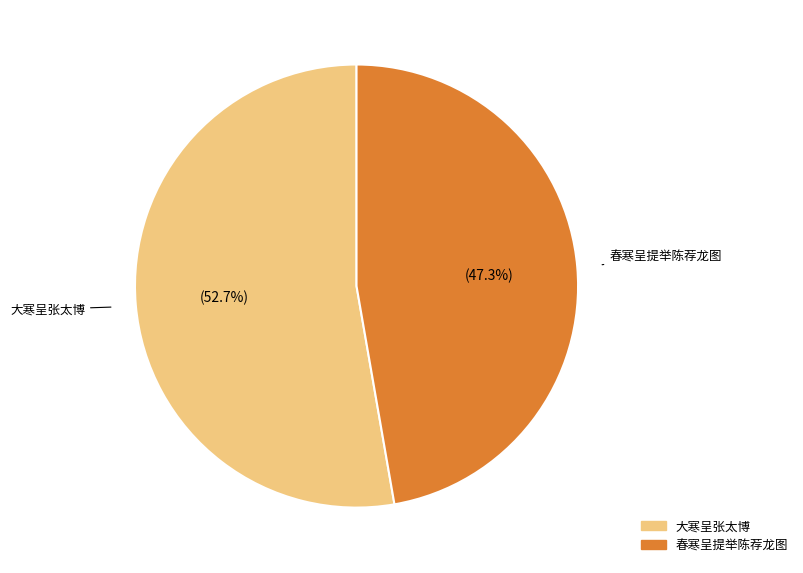

How many segments does this pie chart have?

2